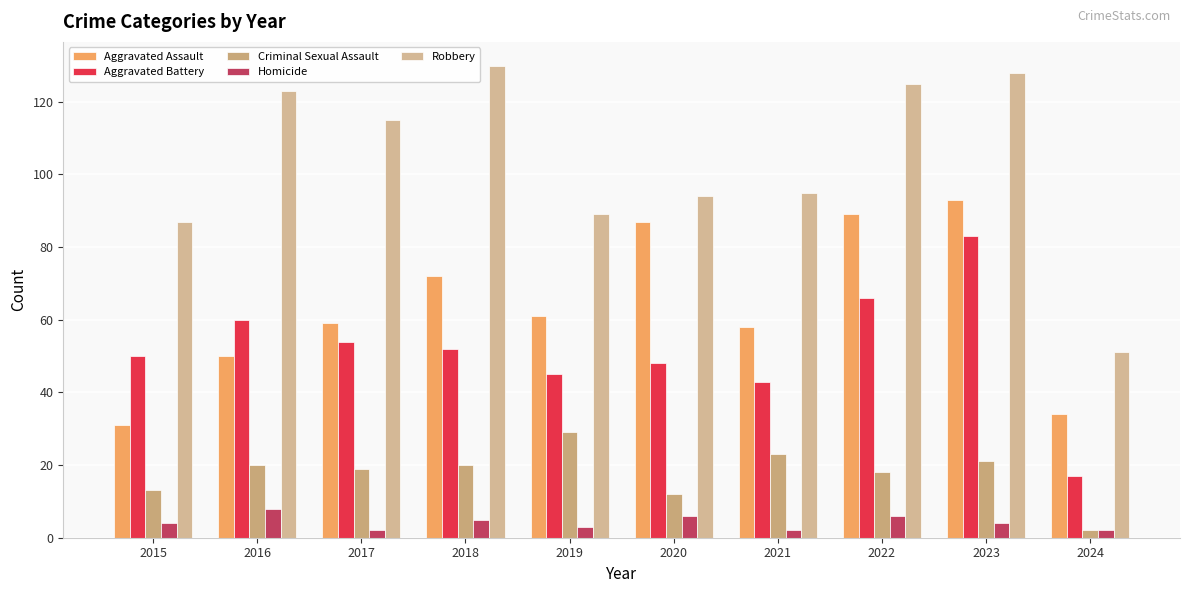

Are the bars grouped side by side (vs. stacked)?

Yes